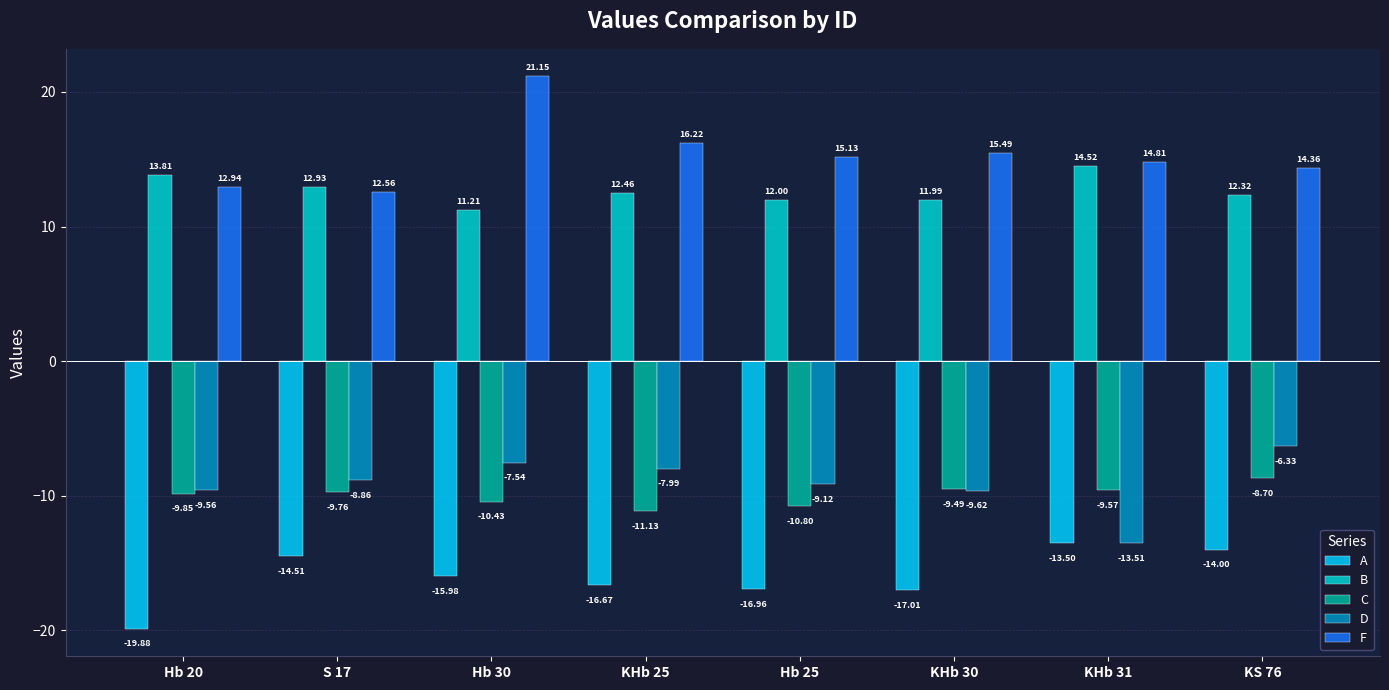

At which label is F closest to 16?

KHb 25